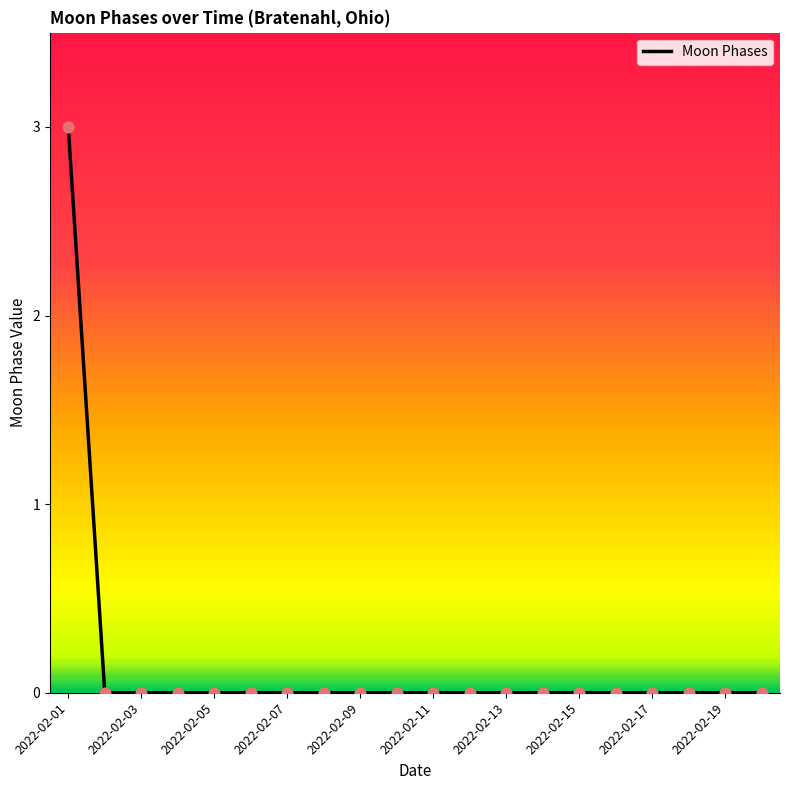

What is the maximum value shown in the chart?

3